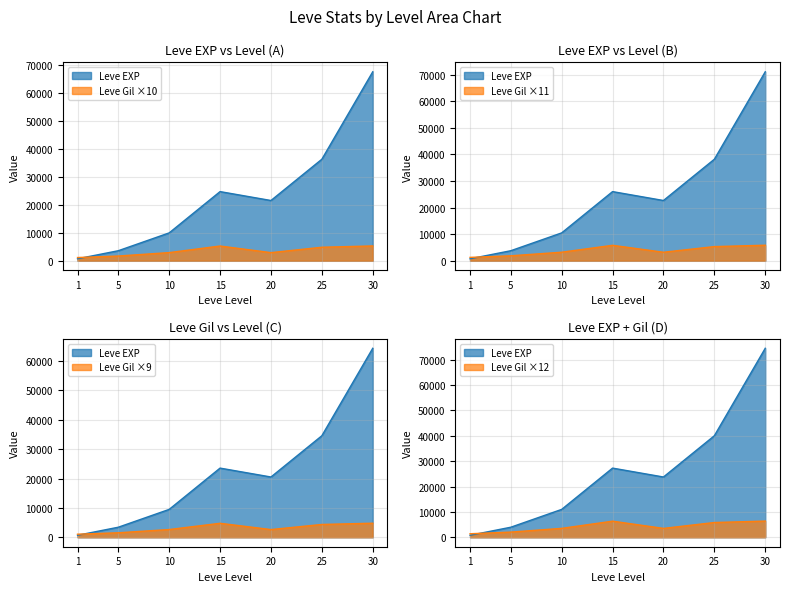

Read the value at 10.

10989.0